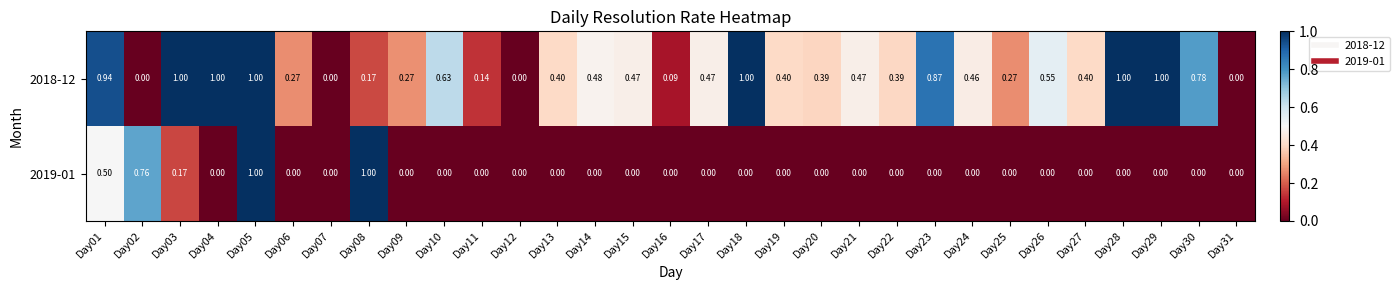

What is the difference between the highest and lowest values at Day01?

0.4